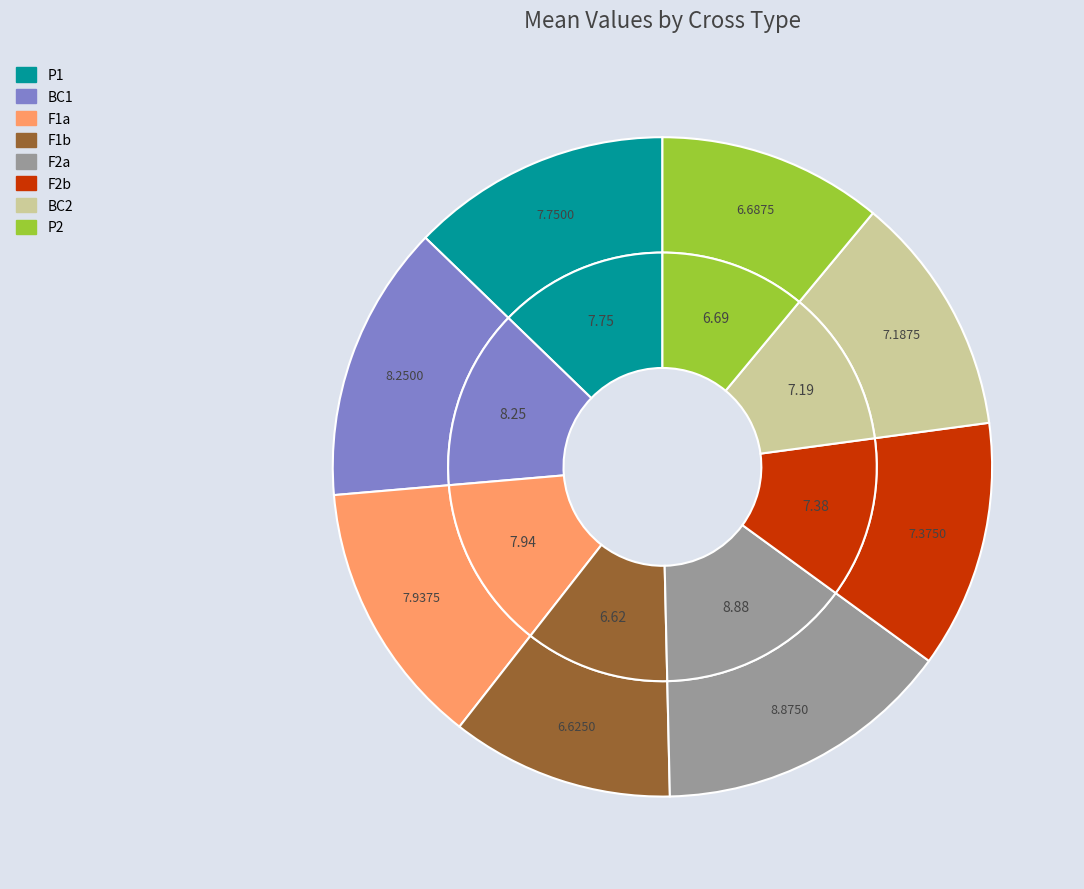

The F2a slice represents 7% of the pie. True or false?

False